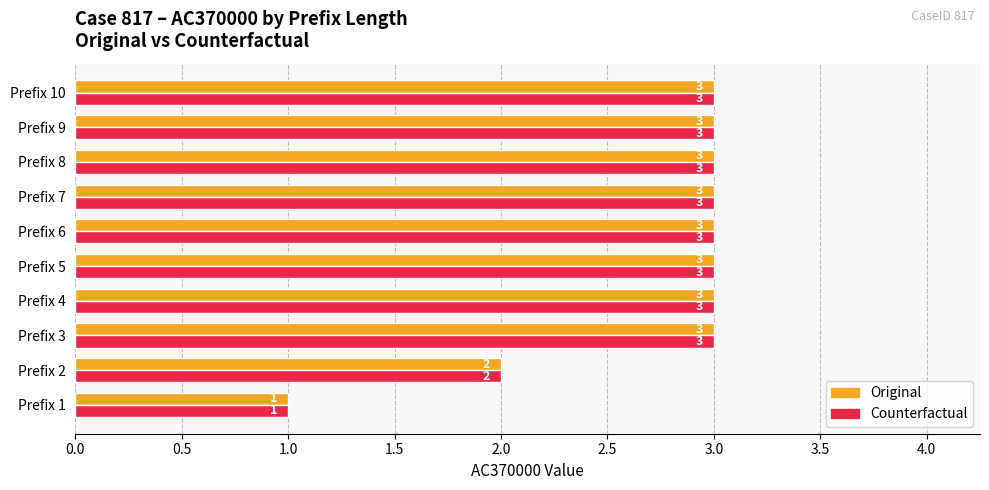

Is it true that Counterfactual equals 2 at Prefix 2?

True